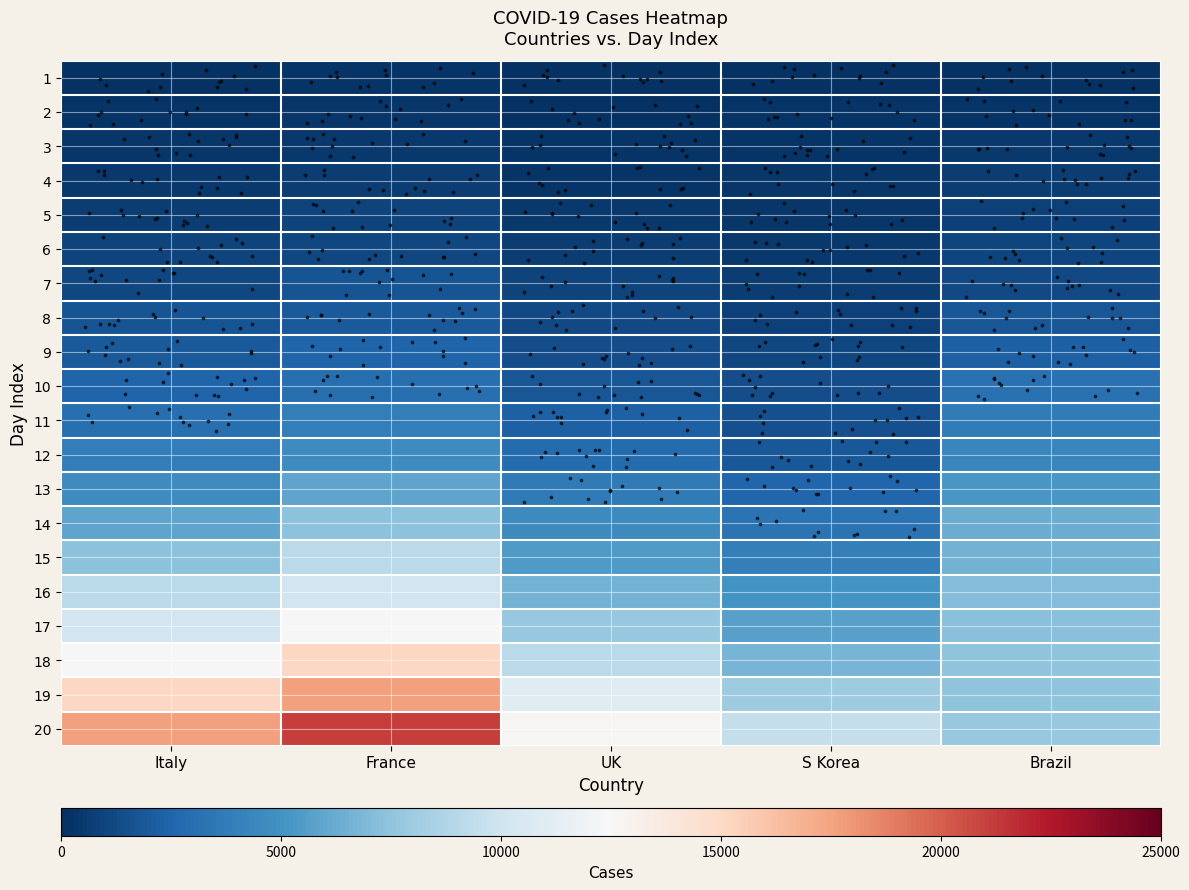

Reading left to right, list all the values displayed in this chart.

1: Italy=157	France=239	UK=130	S Korea=164	Brazil=111
2: Italy=239	France=323	UK=191	S Korea=209	Brazil=209
3: Italy=323	France=470	UK=212	S Korea=278	Brazil=436
4: Italy=470	France=655	UK=285	S Korea=321	Brazil=602
5: Italy=655	France=889	UK=423	S Korea=383	Brazil=833
6: Italy=889	France=1128	UK=653	S Korea=460	Brazil=977
7: Italy=1128	France=1701	UK=949	S Korea=590	Brazil=1261
8: Italy=1701	France=2036	UK=1209	S Korea=798	Brazil=1766
9: Italy=2036	France=2502	UK=1412	S Korea=1140	Brazil=2337
10: Italy=2502	France=3089	UK=1784	S Korea=1391	Brazil=3150
11: Italy=3089	France=3858	UK=2281	S Korea=1543	Brazil=3776
12: Italy=3858	France=4636	UK=2876	S Korea=1950	Brazil=4335
13: Italy=4636	France=5883	UK=3661	S Korea=2626	Brazil=5186
14: Italy=5883	France=7375	UK=4499	S Korea=3269	Brazil=6284
15: Italy=7375	France=9172	UK=5423	S Korea=3983	Brazil=6593
16: Italy=9172	France=10149	UK=6633	S Korea=5018	Brazil=7041
17: Italy=10149	France=12462	UK=7730	S Korea=5683	Brazil=7313
18: Italy=12462	France=15113	UK=9134	S Korea=6650	Brazil=7478
19: Italy=15113	France=17660	UK=10995	S Korea=8077	Brazil=7513
20: Italy=17660	France=21157	UK=12612	S Korea=9529	Brazil=7755